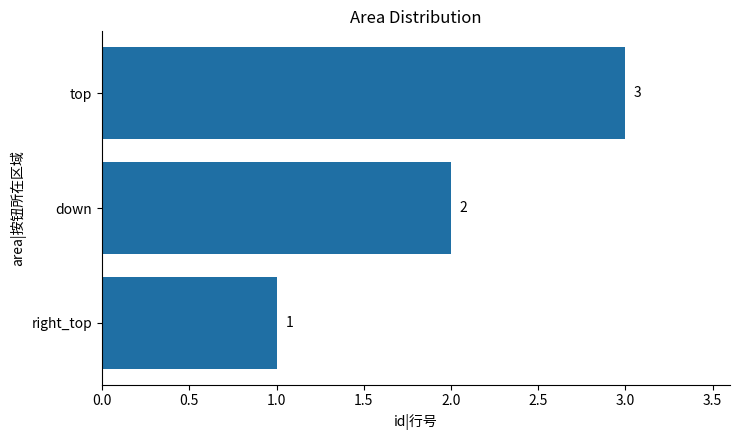

List the labels in order of value, smallest first.

right_top, down, top